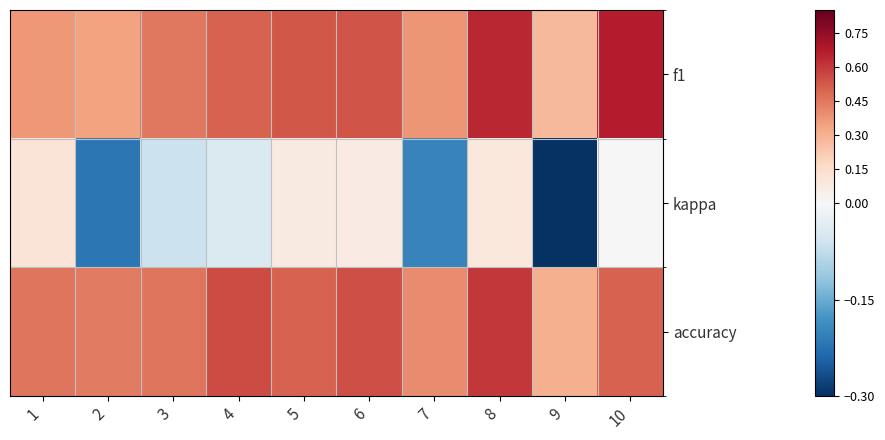

Reading left to right, extract all data points from this chart.

f1: 1=0.4	2=0.3	3=0.4	4=0.5	5=0.5	6=0.5	7=0.4	8=0.6	9=0.3	10=0.7
kappa: 1=0.1	2=-0.2	3=-0.1	4=-0.0	5=0.1	6=0.1	7=-0.2	8=0.1	9=-0.3	10=0.0
accuracy: 1=0.5	2=0.4	3=0.5	4=0.6	5=0.5	6=0.5	7=0.4	8=0.6	9=0.3	10=0.5